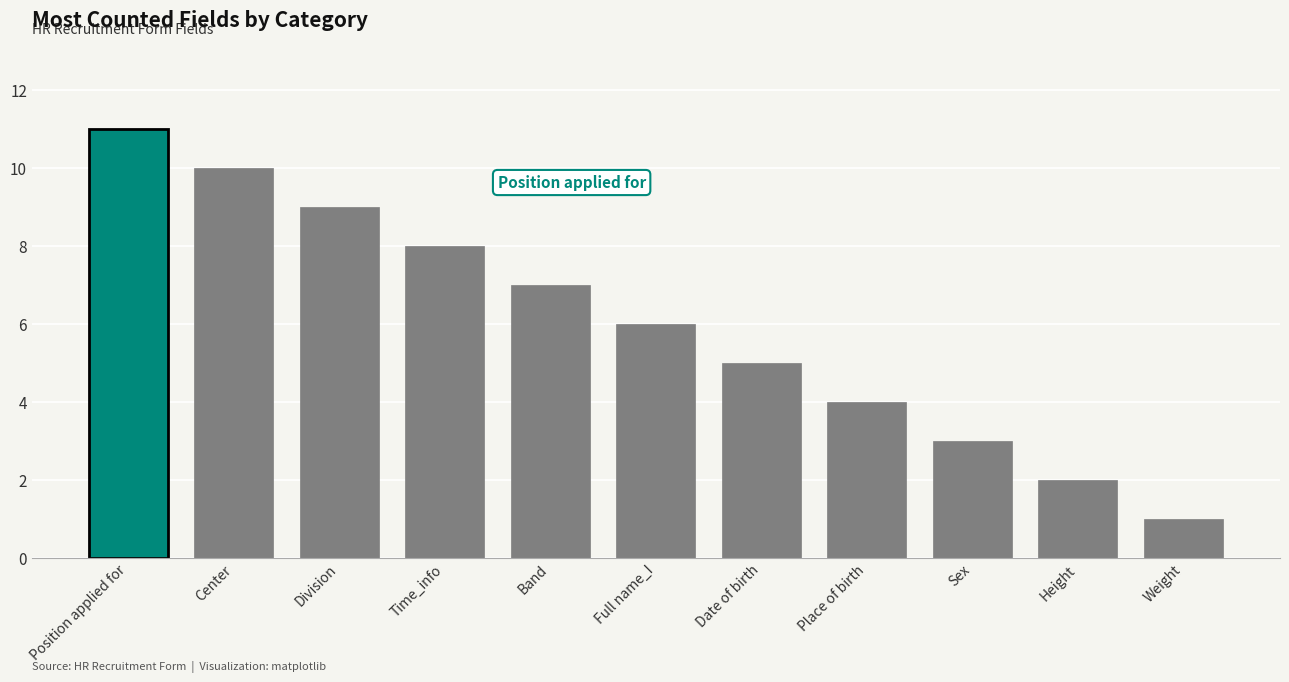

What is the sum of the values at Position applied for and Weight?

12